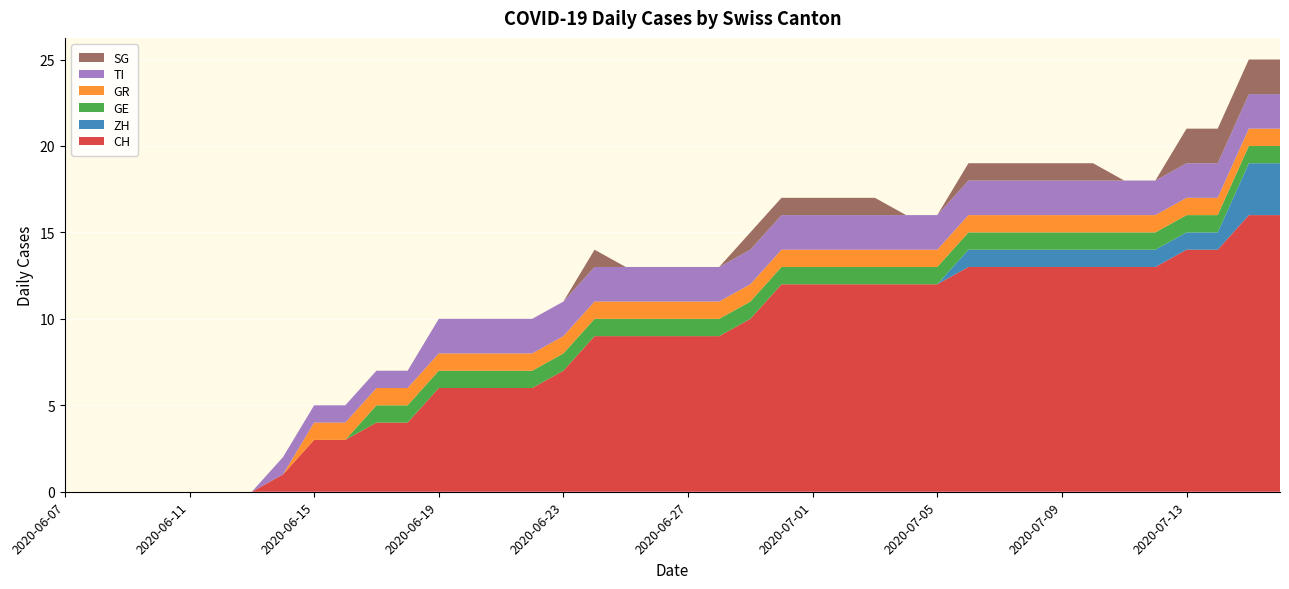

Reading right to left, list all the values displayed in this chart.

CH: 16	16	14	14	13	13	13	13	13	13	13	12	12	12	12	12	12	10	9	9	9	9	9	7	6	6	6	6	4	4	3	3	1	0	0	0	0	0	0	0
ZH: 3	3	1	1	1	1	1	1	1	1	1	0	0	0	0	0	0	0	0	0	0	0	0	0	0	0	0	0	0	0	0	0	0	0	0	0	0	0	0	0
GE: 1	1	1	1	1	1	1	1	1	1	1	1	1	1	1	1	1	1	1	1	1	1	1	1	1	1	1	1	1	1	0	0	0	0	0	0	0	0	0	0
GR: 1	1	1	1	1	1	1	1	1	1	1	1	1	1	1	1	1	1	1	1	1	1	1	1	1	1	1	1	1	1	1	1	0	0	0	0	0	0	0	0
TI: 2	2	2	2	2	2	2	2	2	2	2	2	2	2	2	2	2	2	2	2	2	2	2	2	2	2	2	2	1	1	1	1	1	0	0	0	0	0	0	0
SG: 2	2	2	2	0	0	1	1	1	1	1	0	0	1	1	1	1	1	0	0	0	0	1	0	0	0	0	0	0	0	0	0	0	0	0	0	0	0	0	0